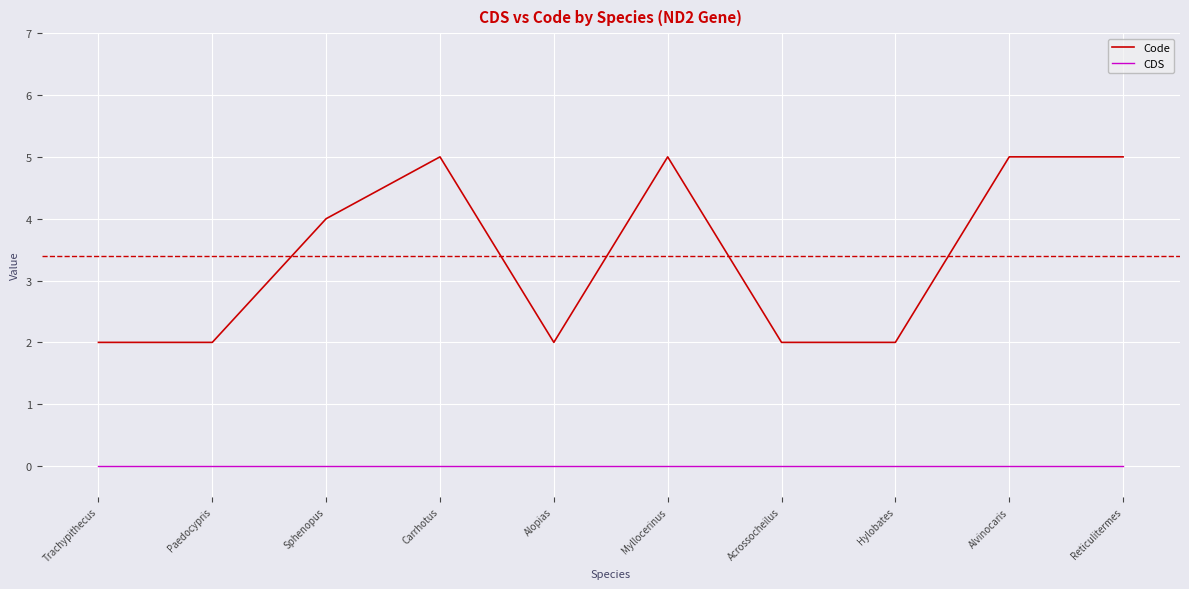

At how many categories does at least one series exceed 3?

5